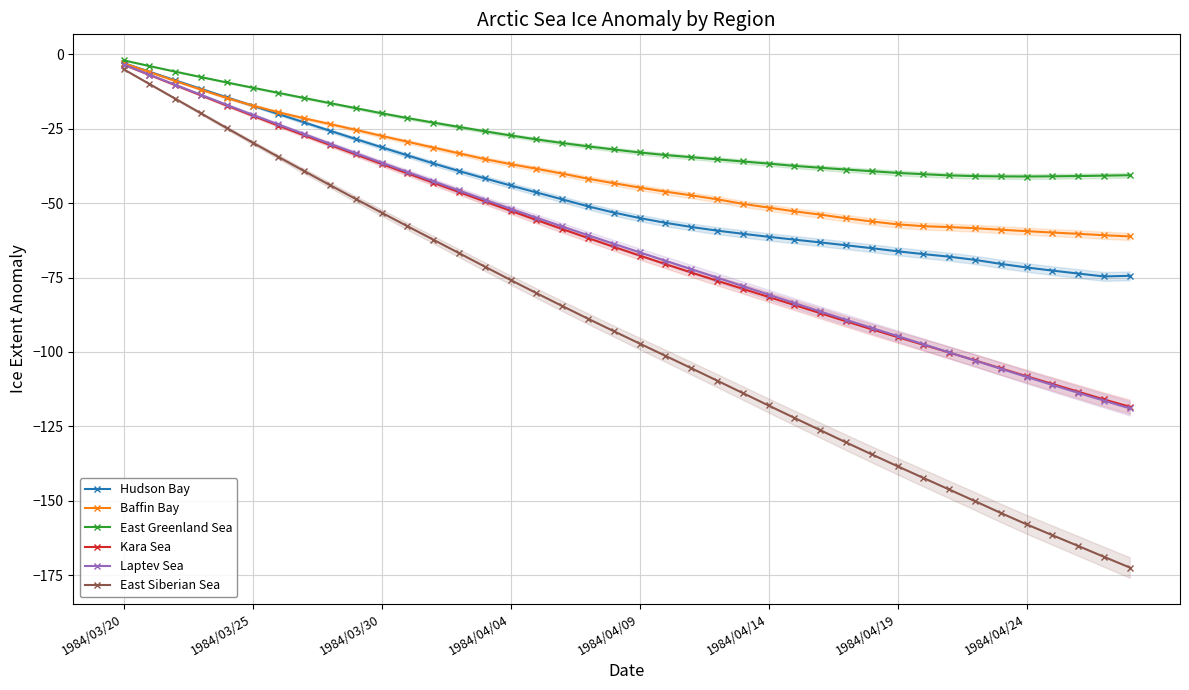

How many values in the Baffin Bay series exceed -43?

19